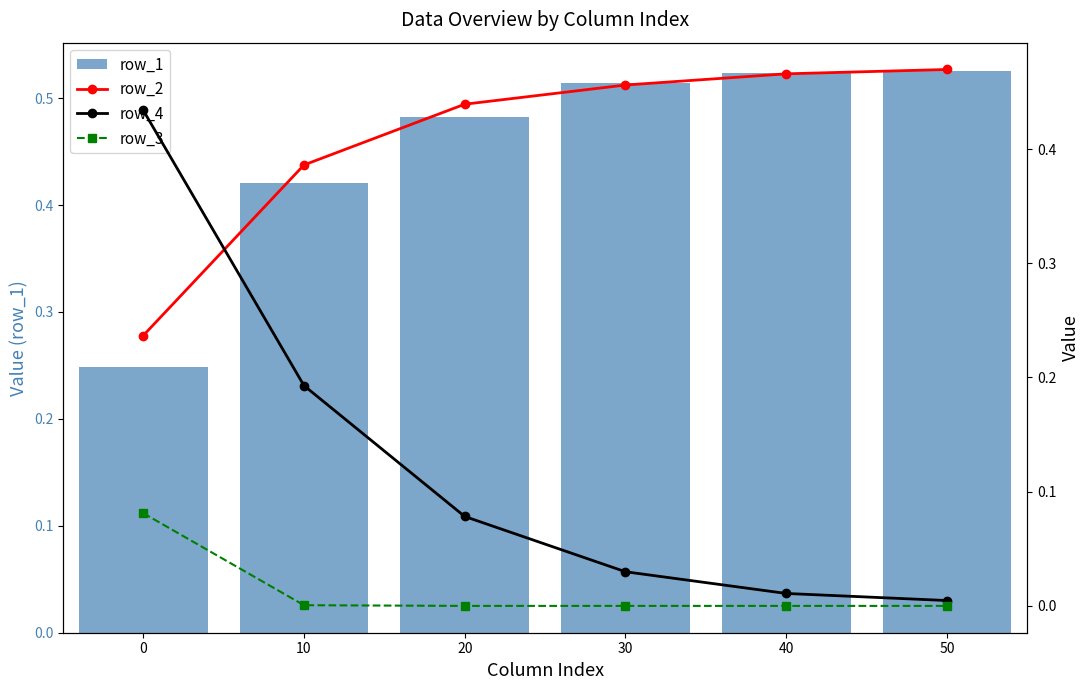

What is the sum of all row_2 values?

2.5